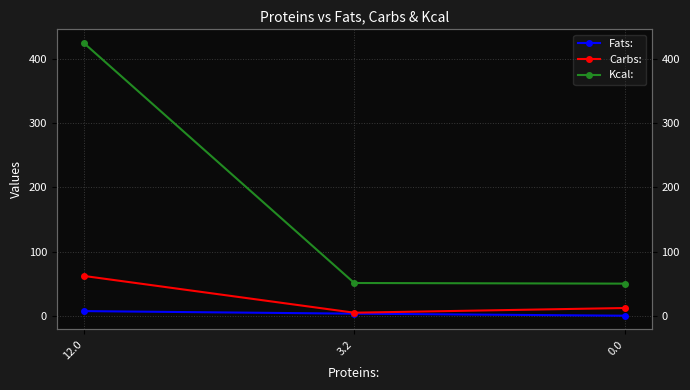

How many lines are shown in the chart?

3